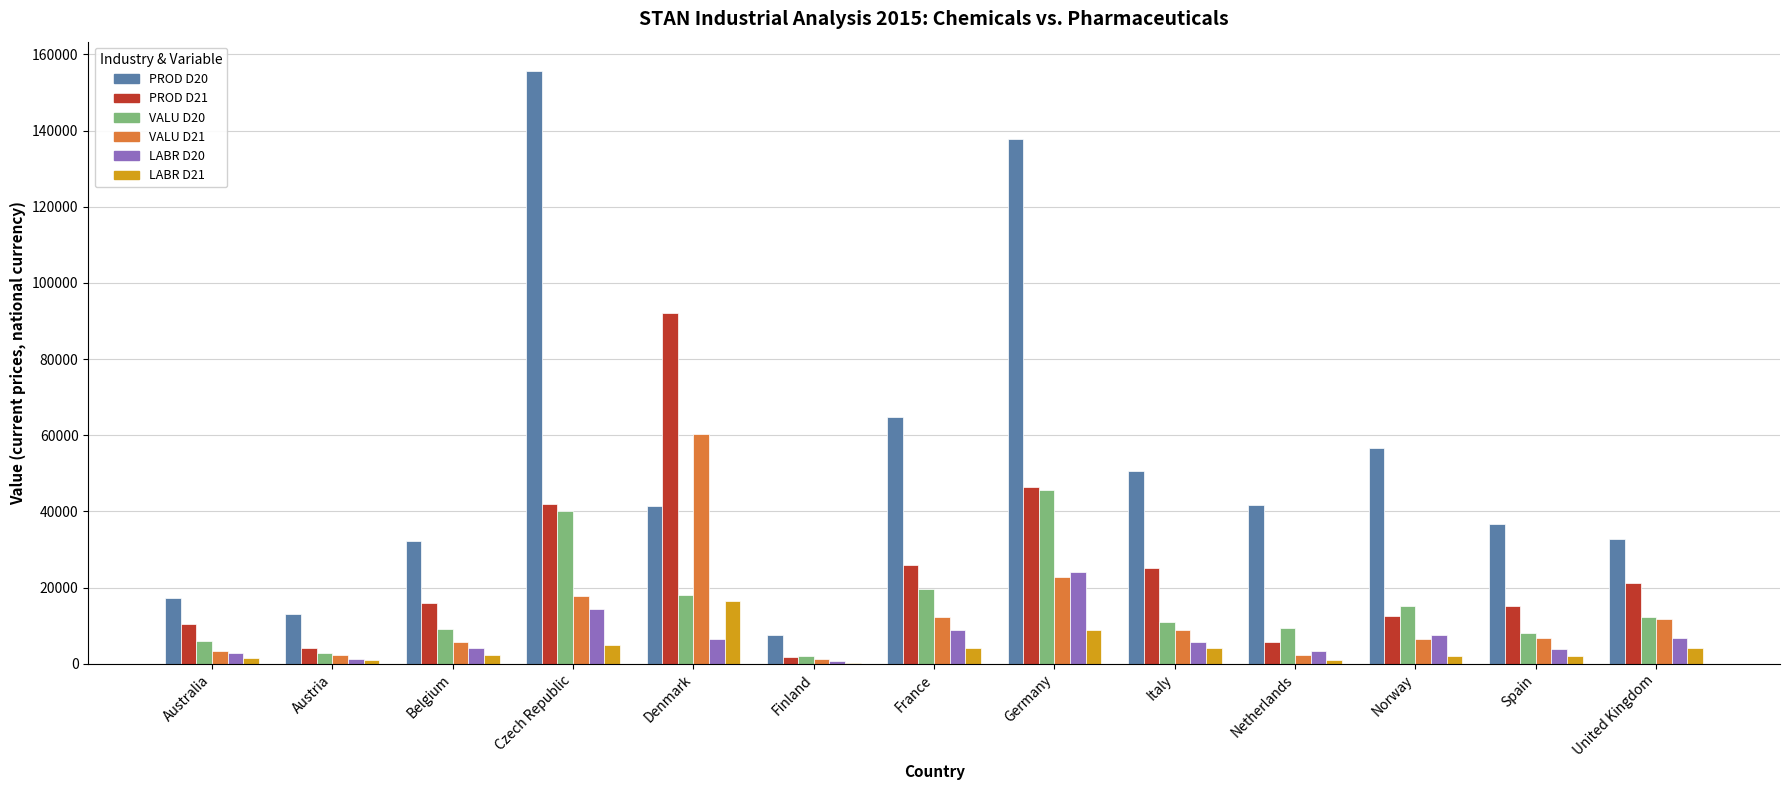

Where is LABR D20 nearest to the value 12401?

Czech Republic